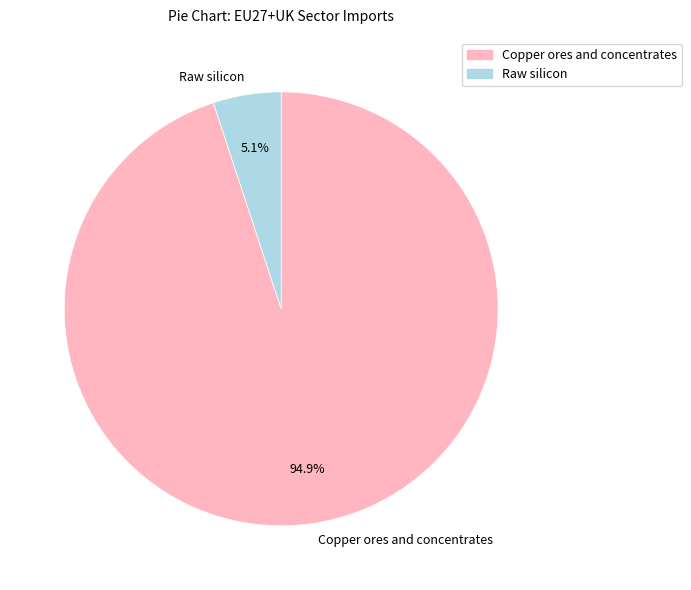

Rank the categories by value from lowest to highest.

Raw silicon, Copper ores and concentrates